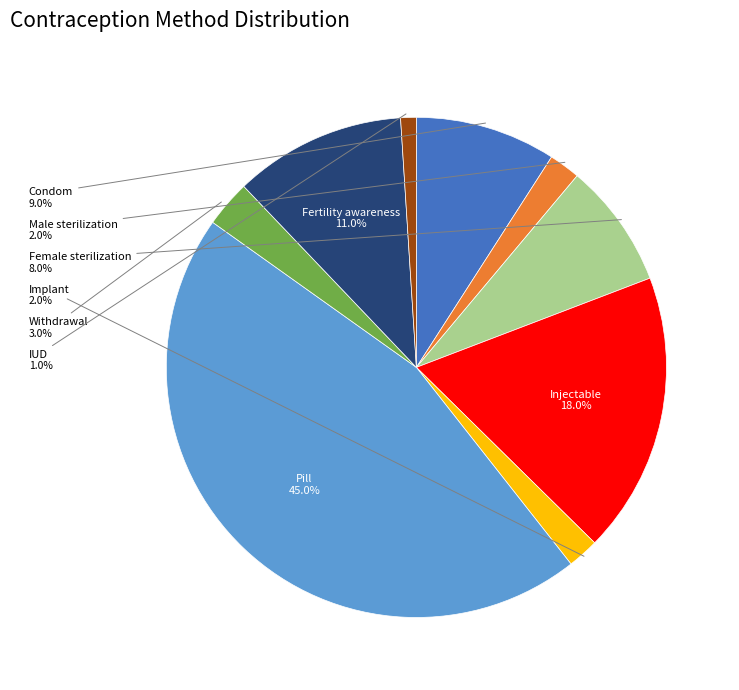

Is there any slice that represents more than half of the pie?

No